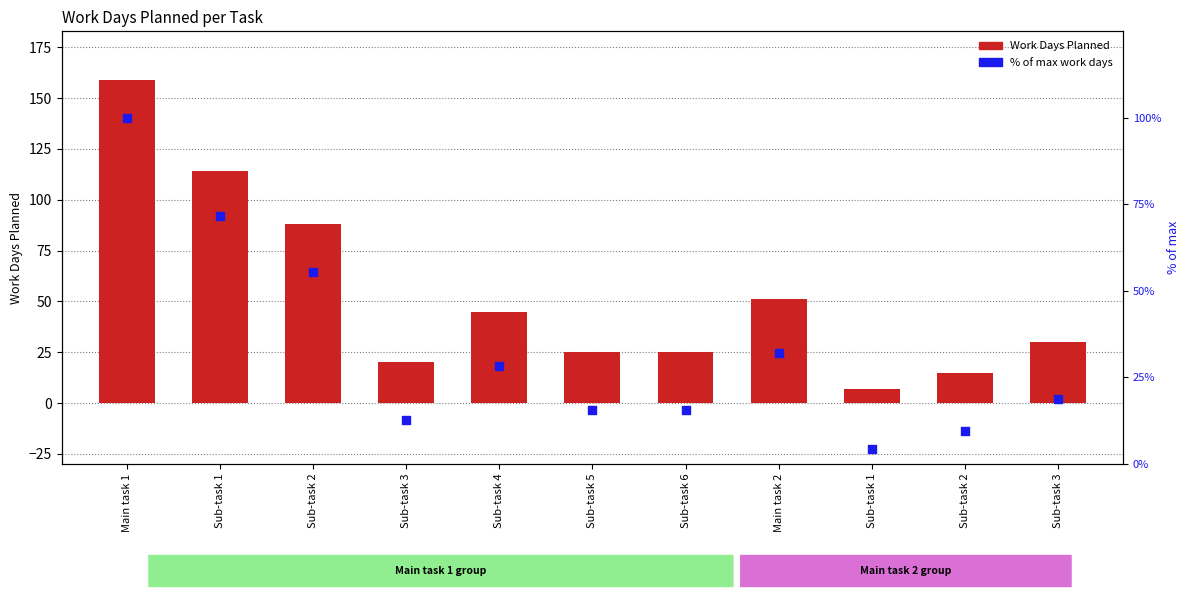

Which series contains the highest Y value?

Work Days Planned